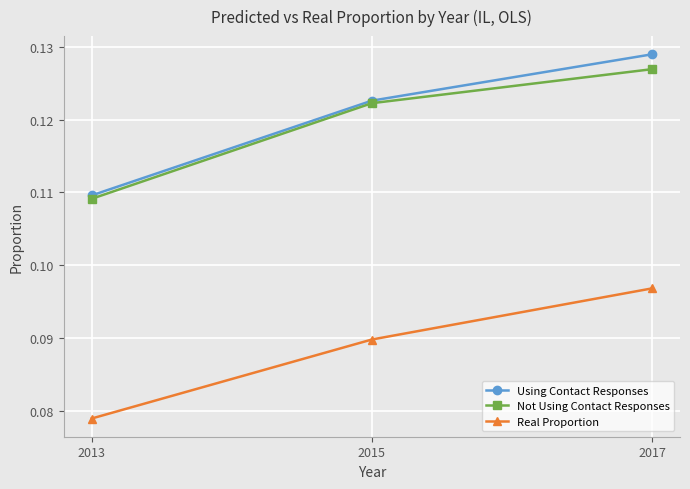

What is the sum of all Using Contact Responses values?

0.4